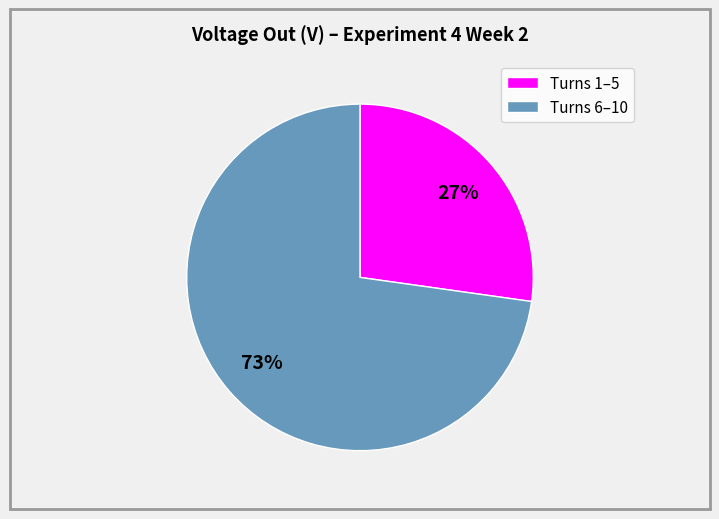

How many segments does this pie chart have?

2